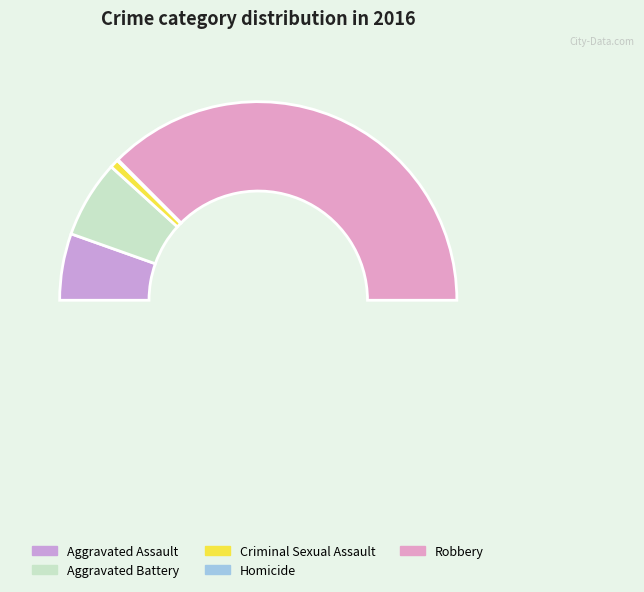

Which category has the biggest portion of the pie?

Robbery